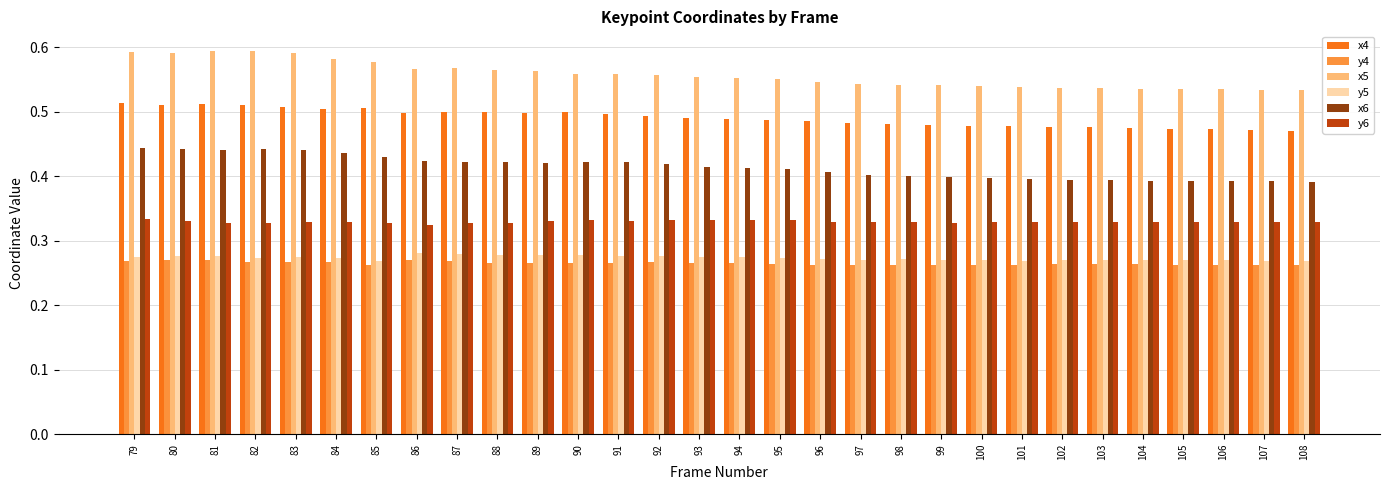

What is the sum of all x5 values?

16.7